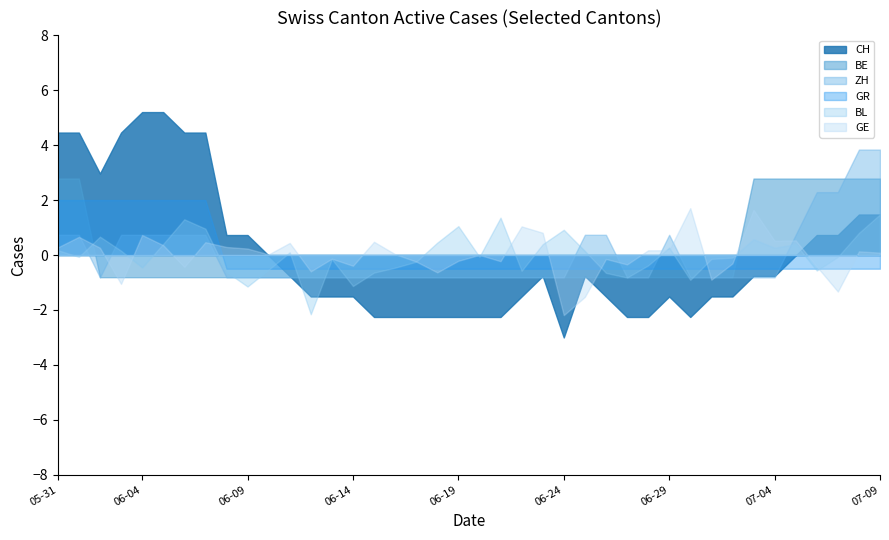

Is the value of ZH at 2020-06-21 greater than the value of BL at 2020-07-05?

No